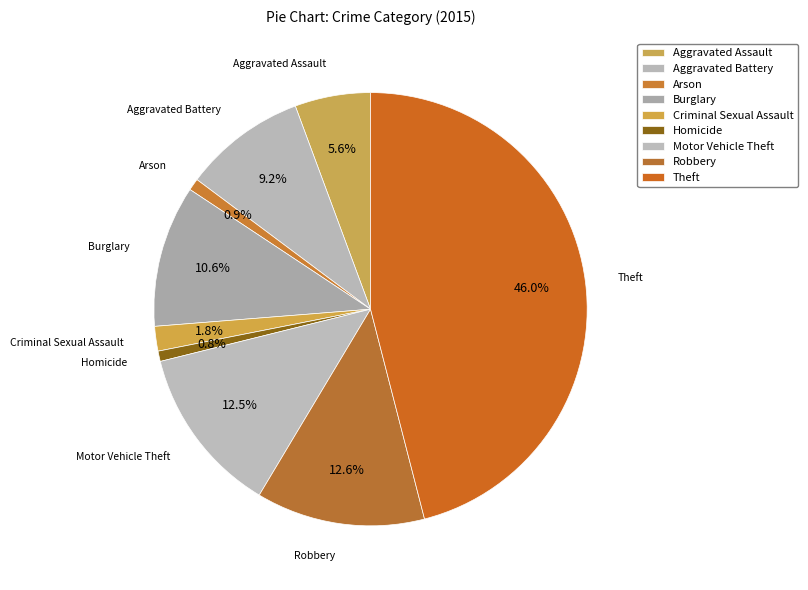

Is there a majority slice in this chart?

No